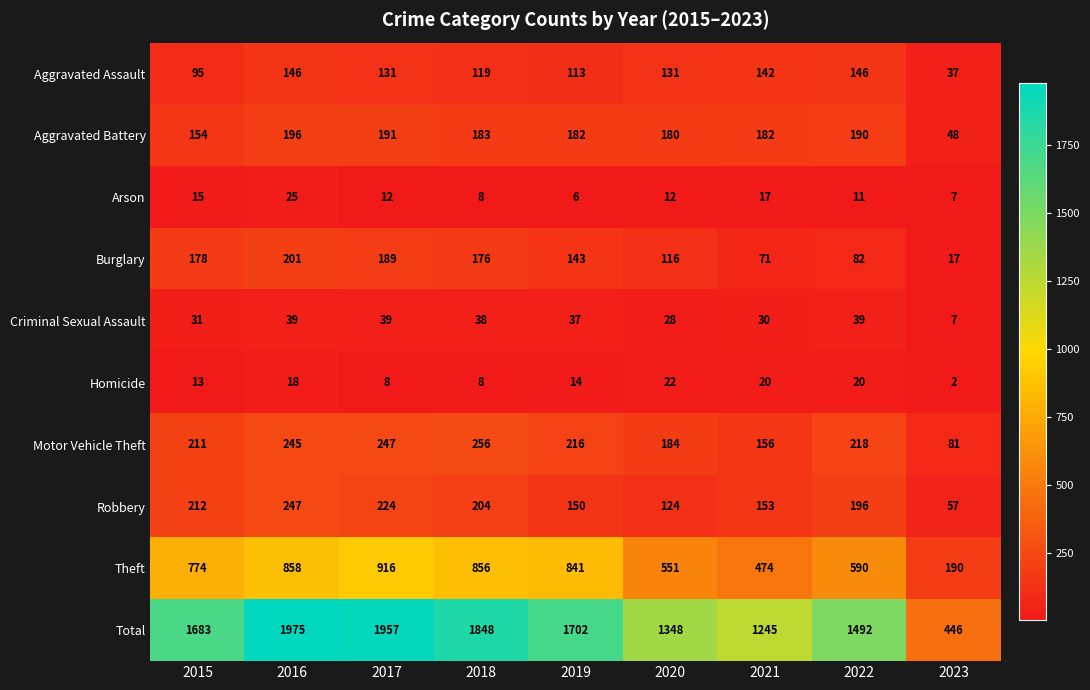

Which series has the largest range (max minus min)?

Total